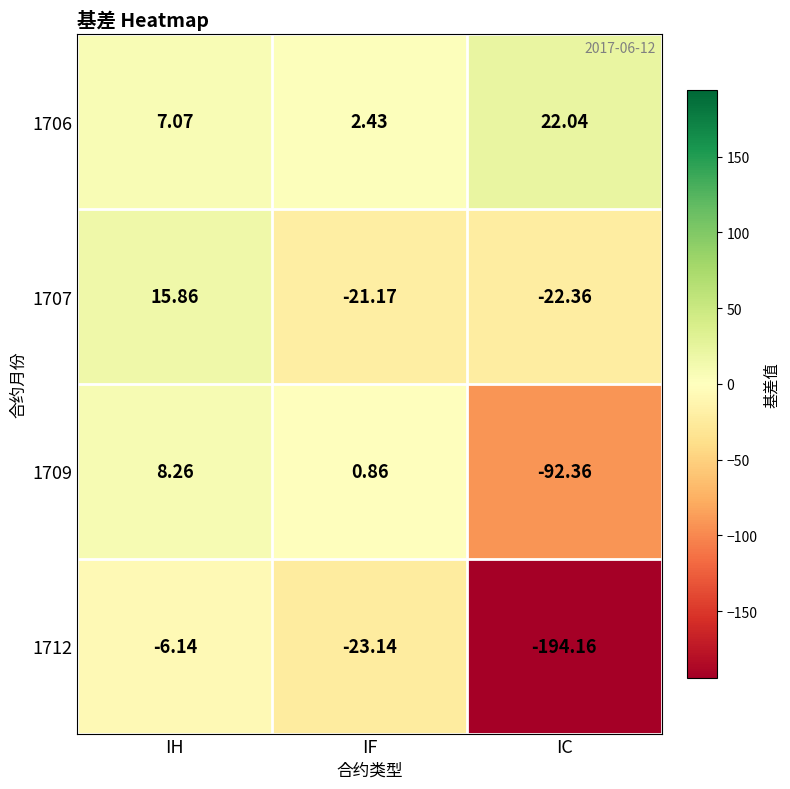

Where is 1707 nearest to the value -3?

IF